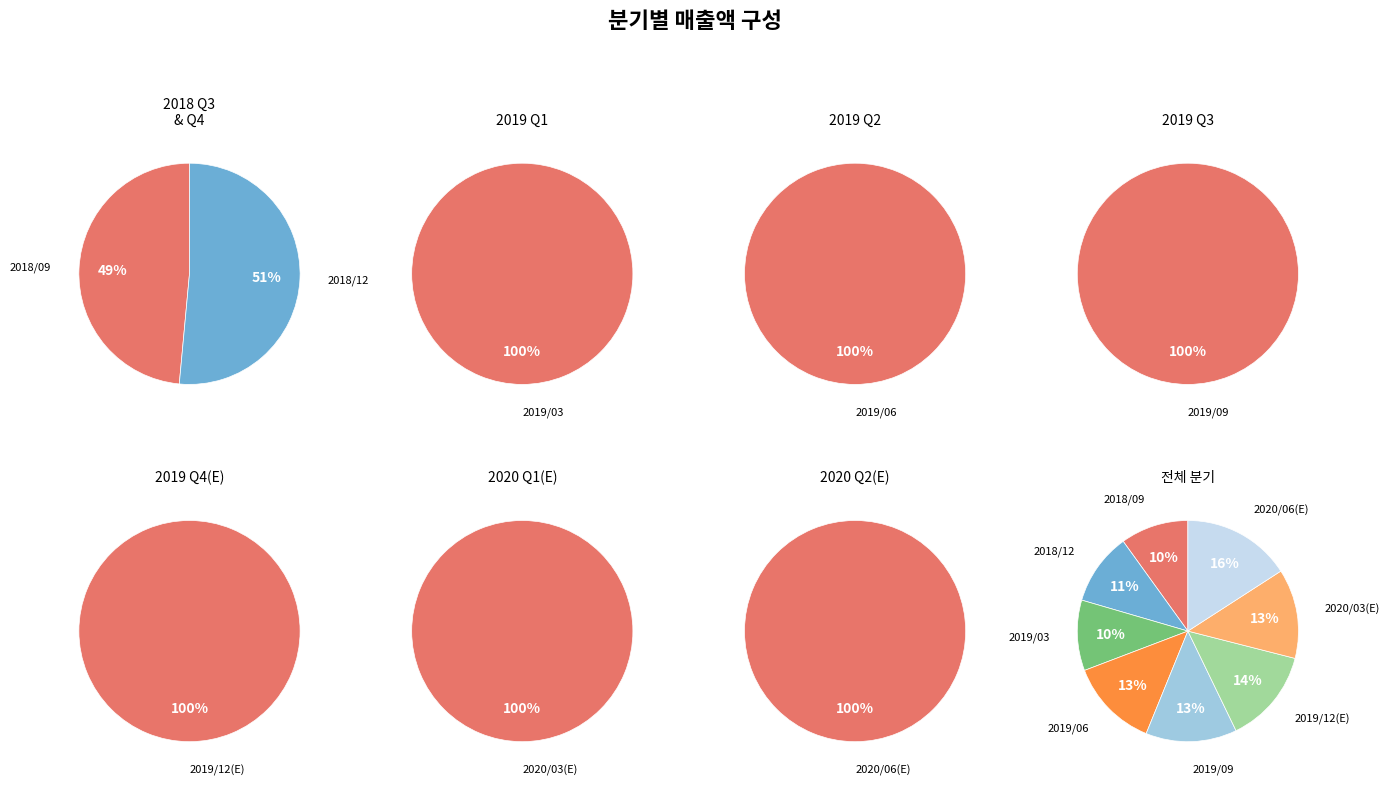

Does 2020/03(E) account for over 50% of the chart?

No